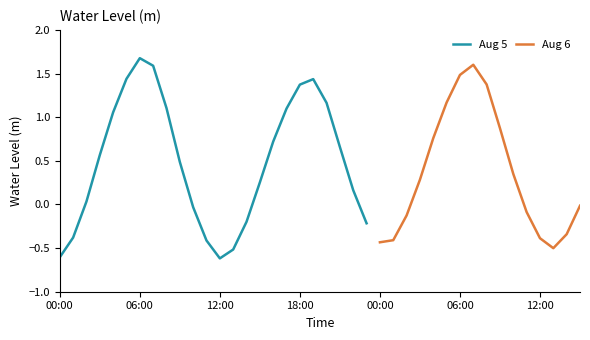

How many data points are less than 0?

8